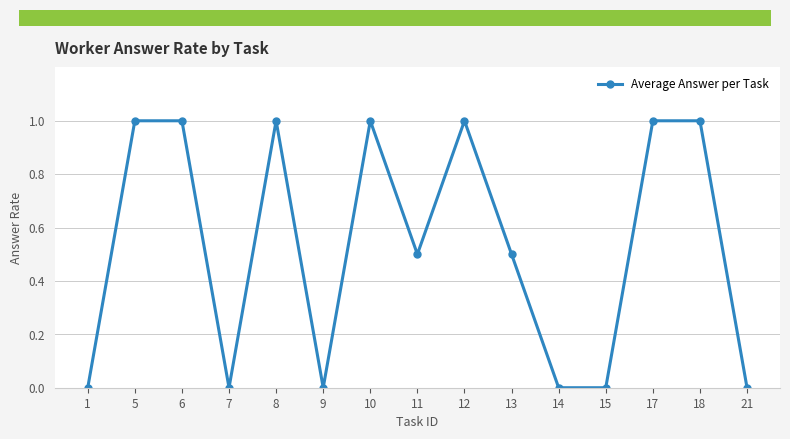

Between 18 and 11, which is larger?

18